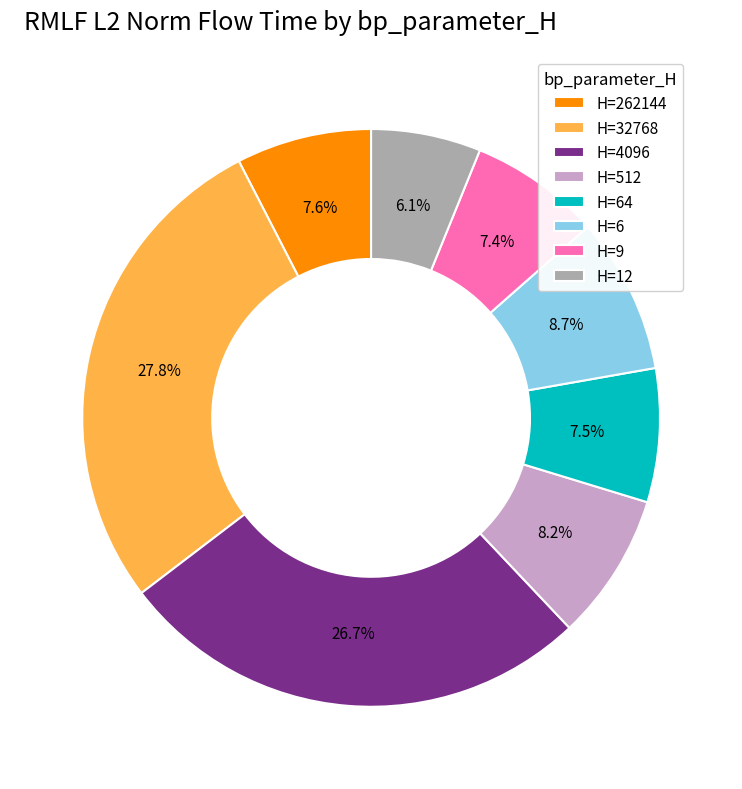

Is there any slice that represents more than half of the pie?

No